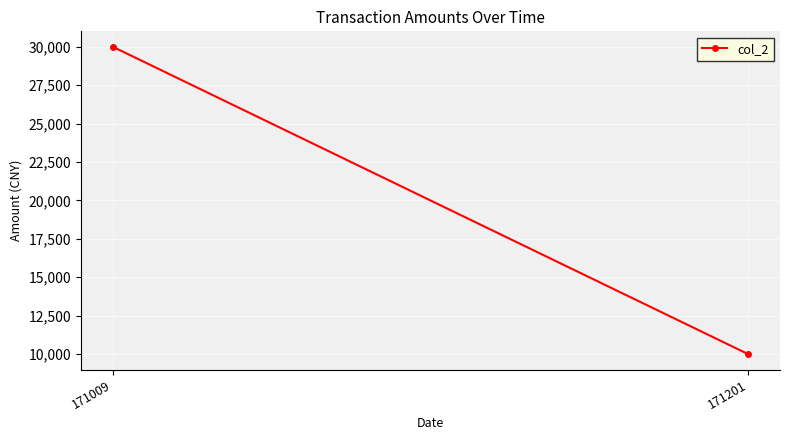

How many values are between 10000 and 30000?

2